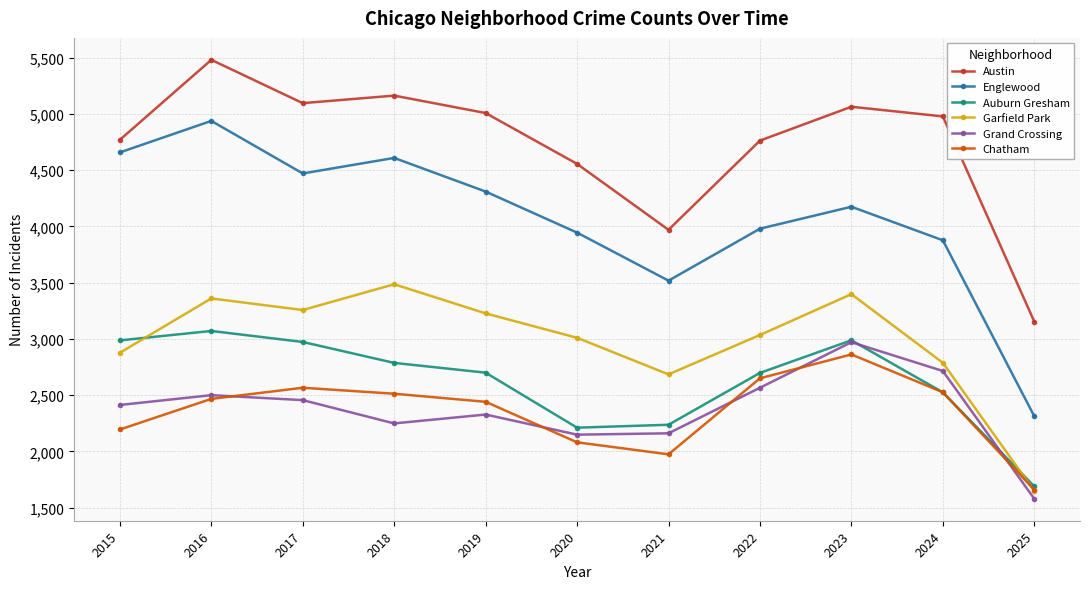

Where is the first local maximum for Austin?

2016